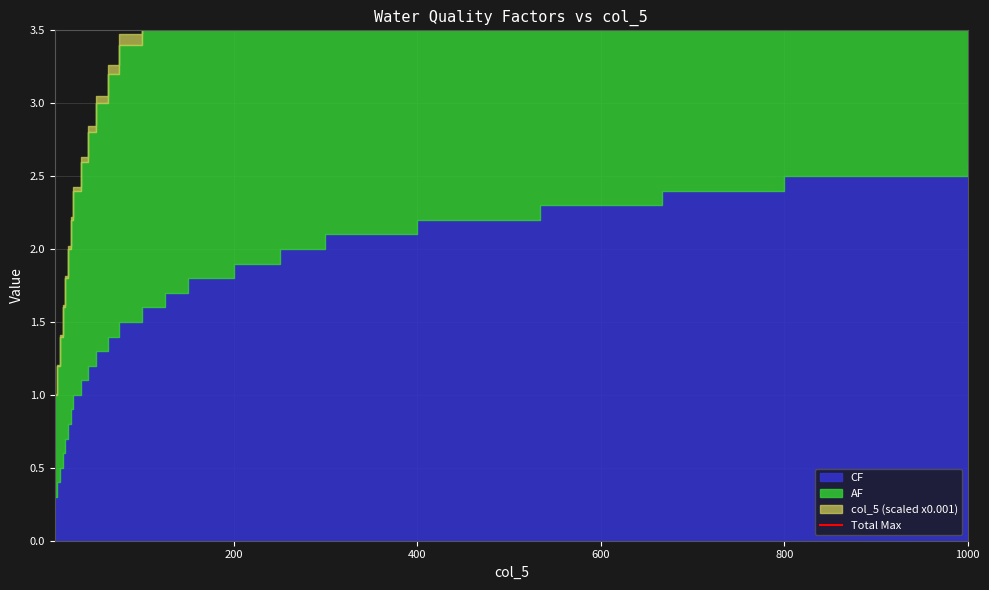

What value does the col_5 series have at 50.0?

50.0